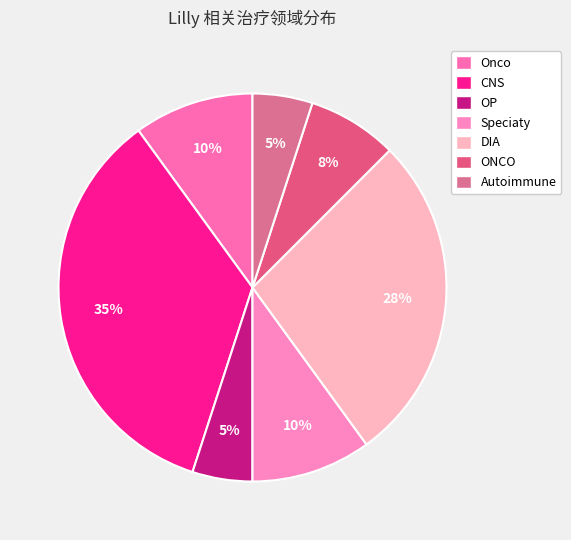

Count the number of slices in the pie.

7